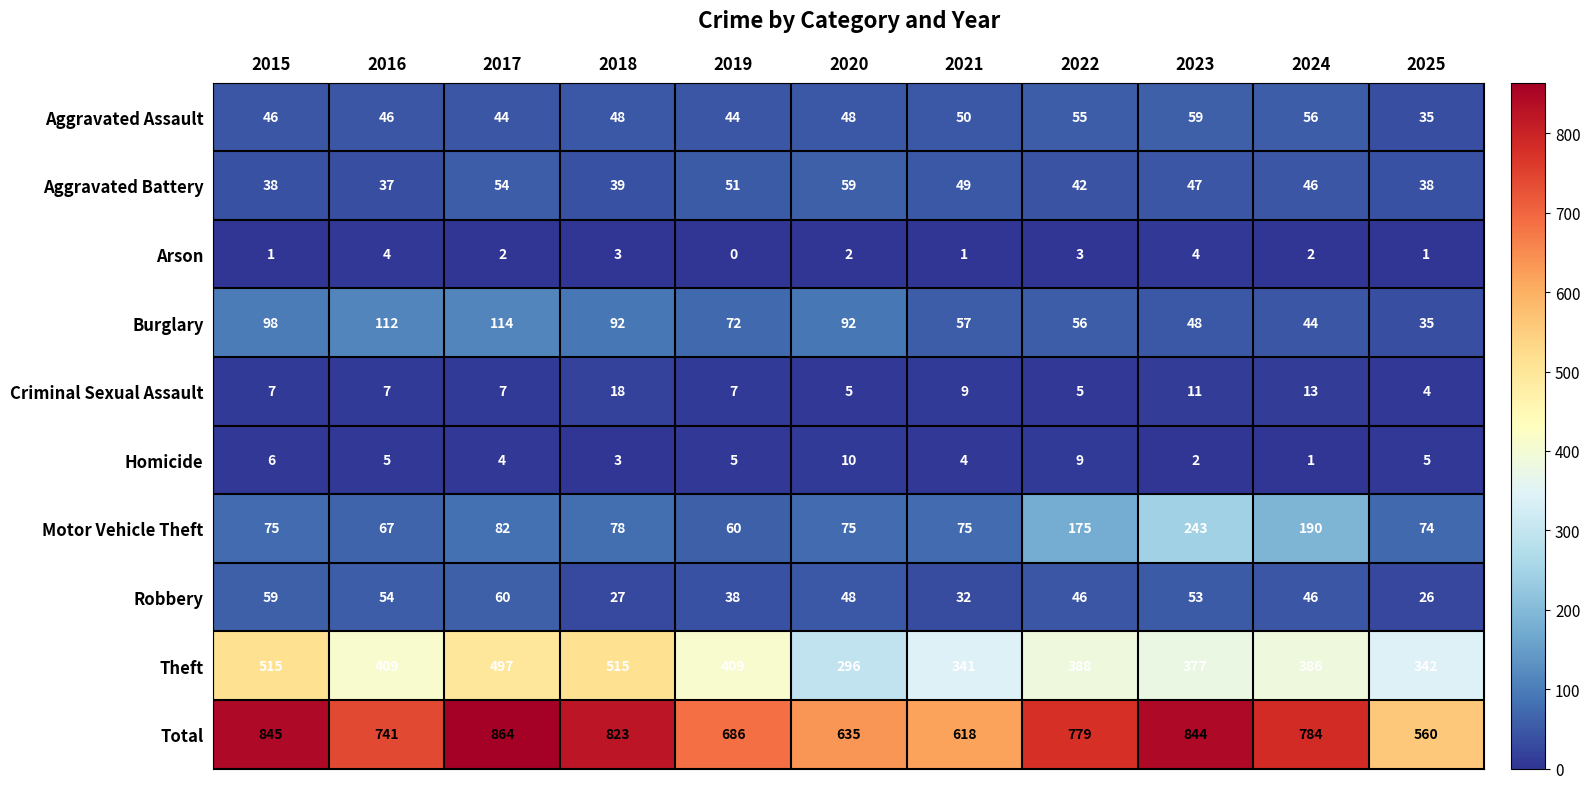

At which label does Robbery reach its peak?

2017